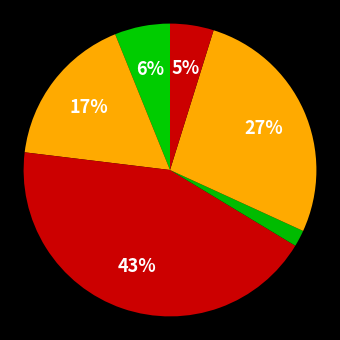

To the nearest percent, what is the average slice percentage?

17%